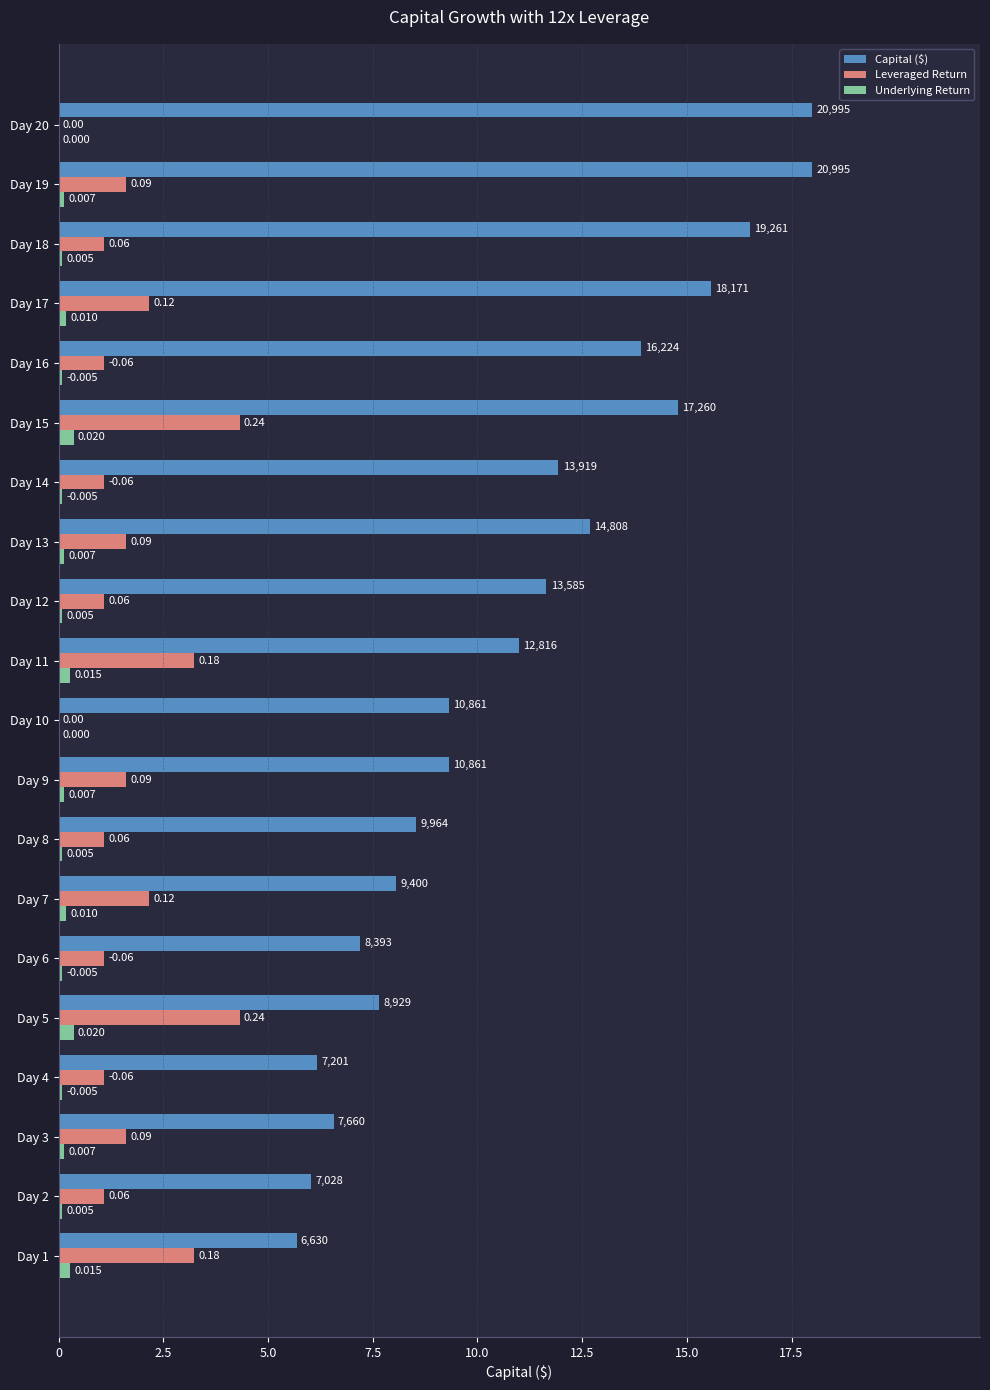

Which series has the largest total across all categories?

Capital ($)